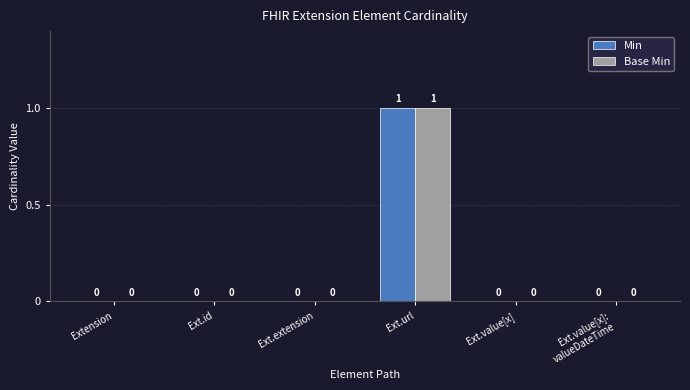

Are the bars horizontal?

No